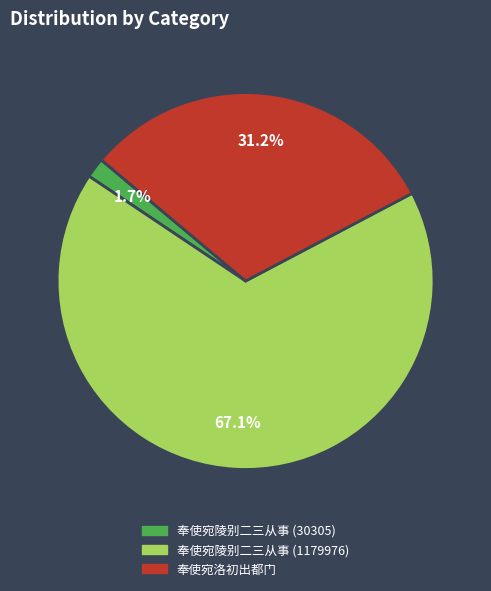

Combined, do 奉使宛洛初出都门 and 奉使宛陵别二三从事 (30305) account for over 50%?

No